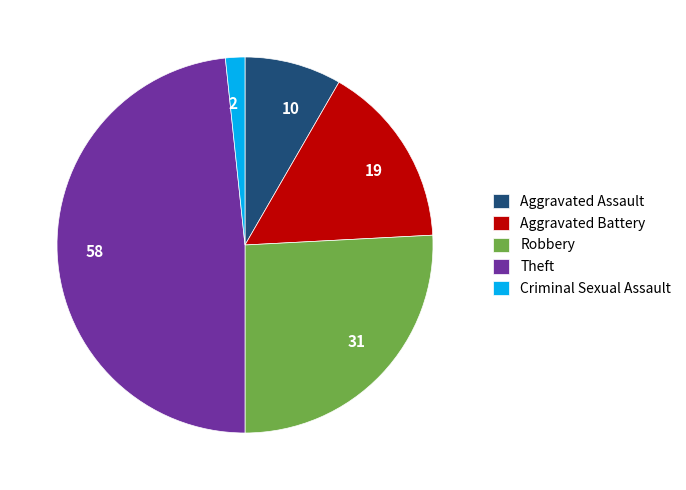

What is the largest slice in the pie chart?

Theft